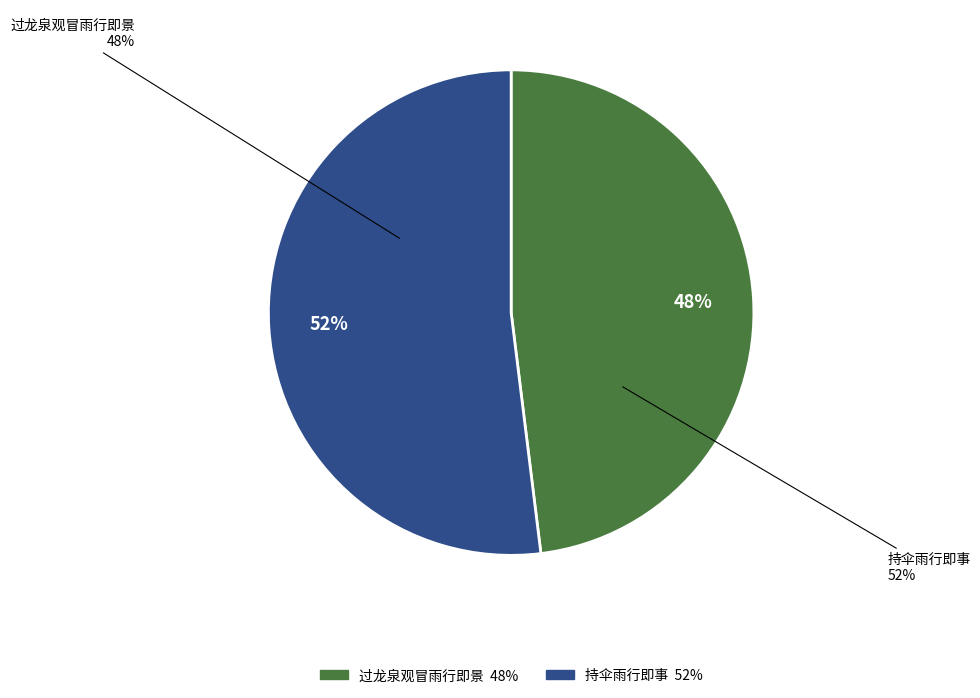

Is it true that 持伞雨行即事 is 60% of the pie?

False